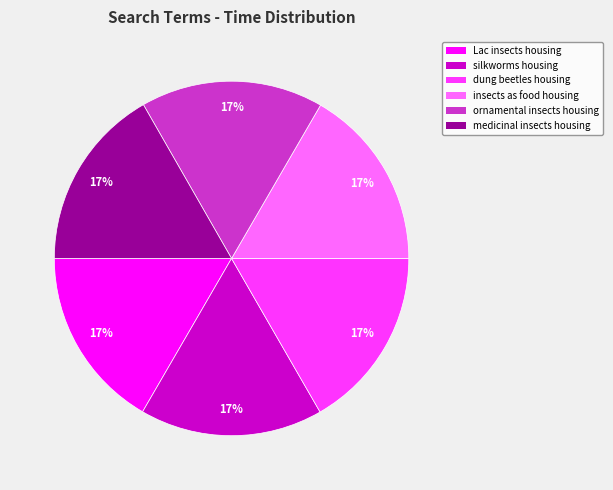

Count the number of slices in the pie.

6